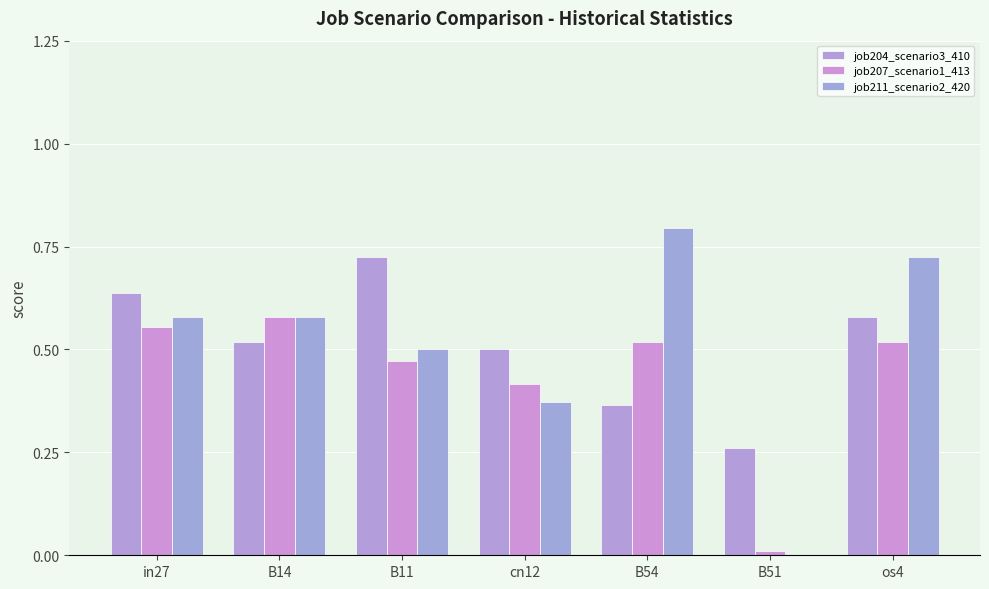

What position from the left is os4?

7